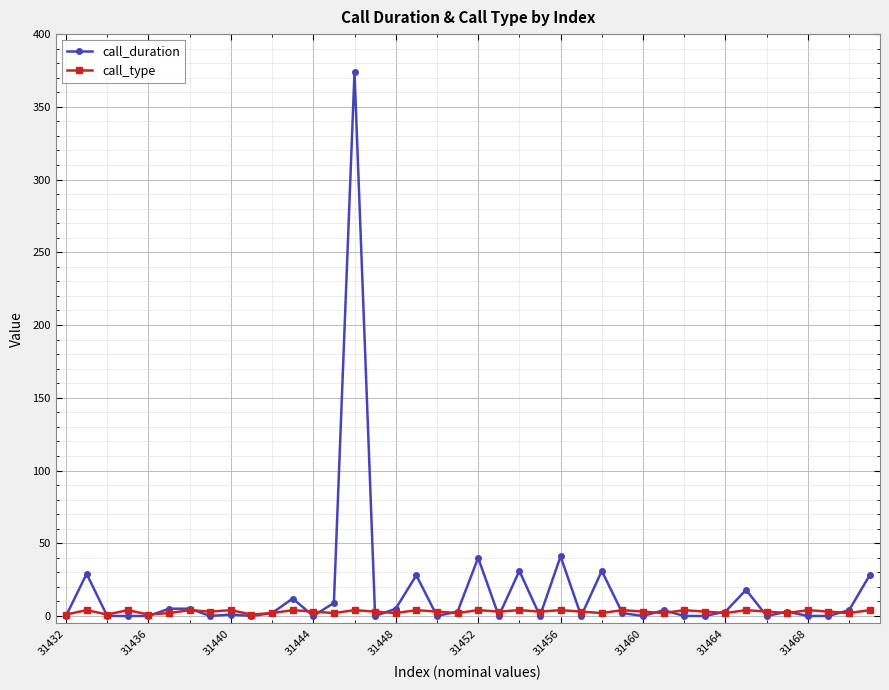

Which series has the largest range (max minus min)?

call_duration